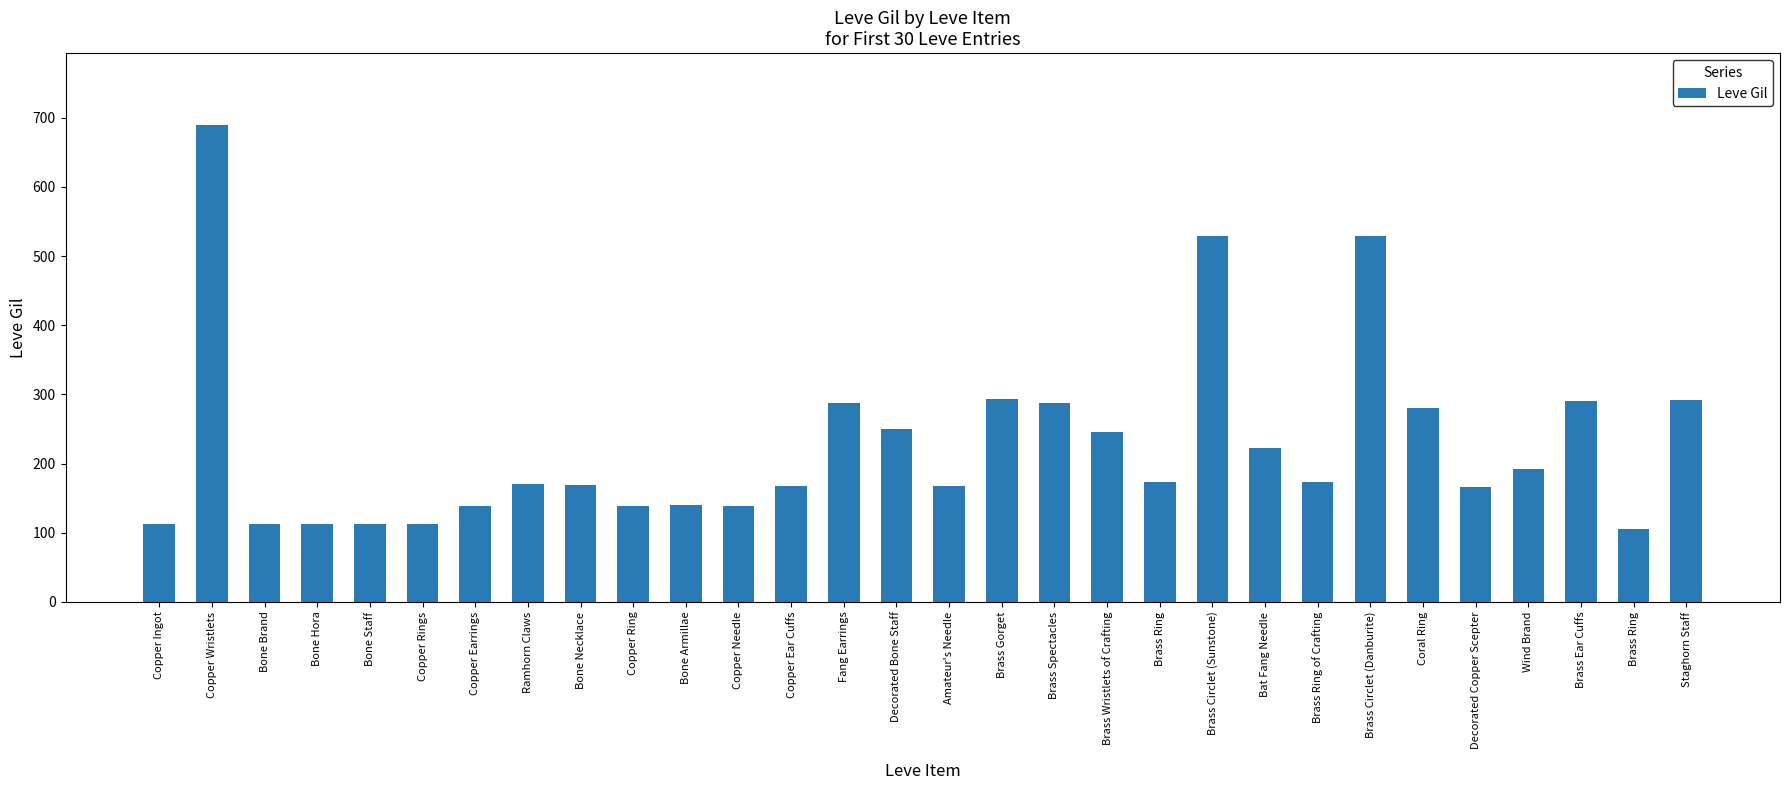

At which category does the chart reach its minimum across all series?

Brass Ring